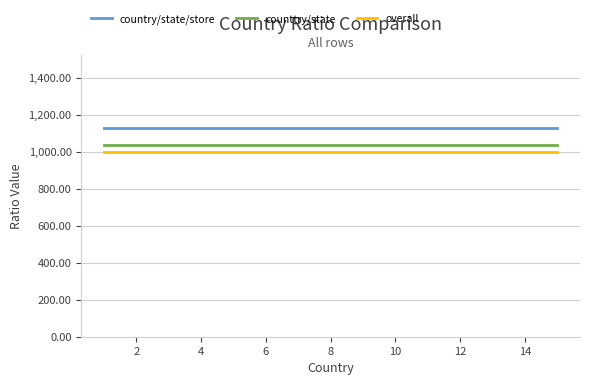

Count the number of data series in this chart.

3